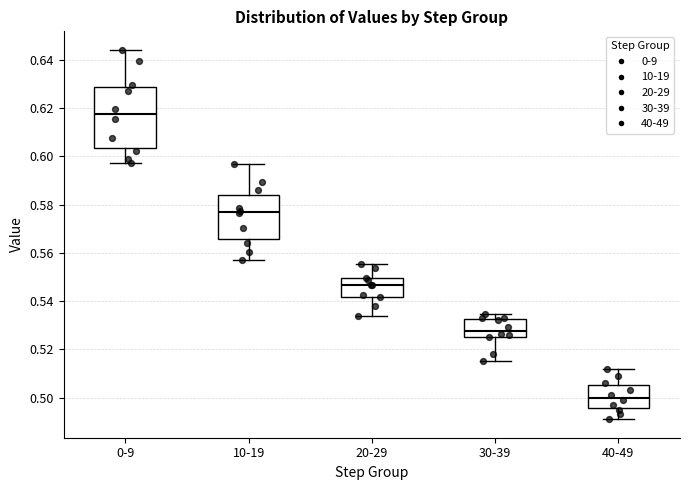

Which box's median line is the highest?

0-9